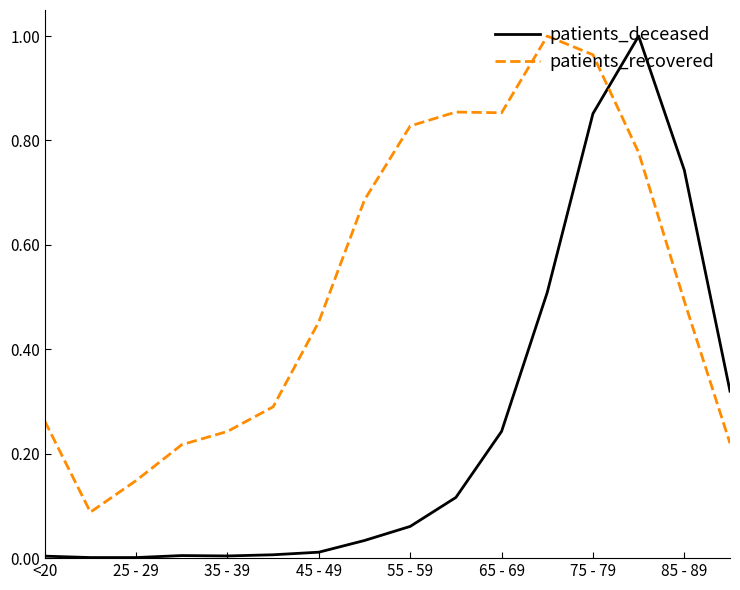

Which series has the widest spread of values?

patients_deceased